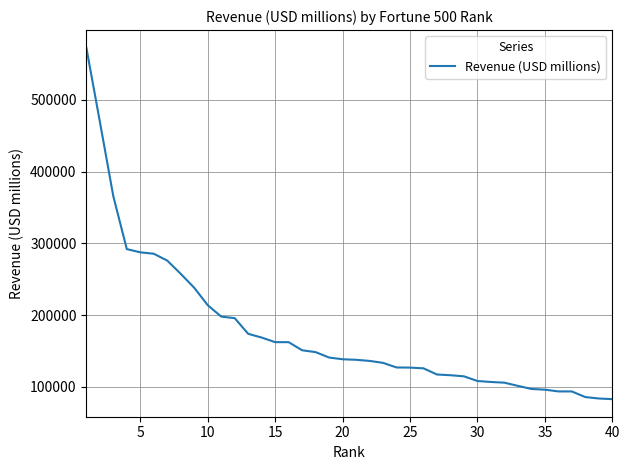

How many lines are shown in the chart?

1